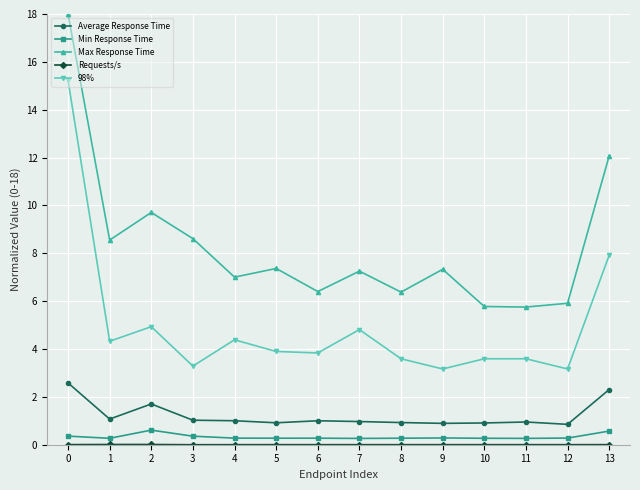

True or false: Average Response Time has more than 1 points higher than both neighbors.

True